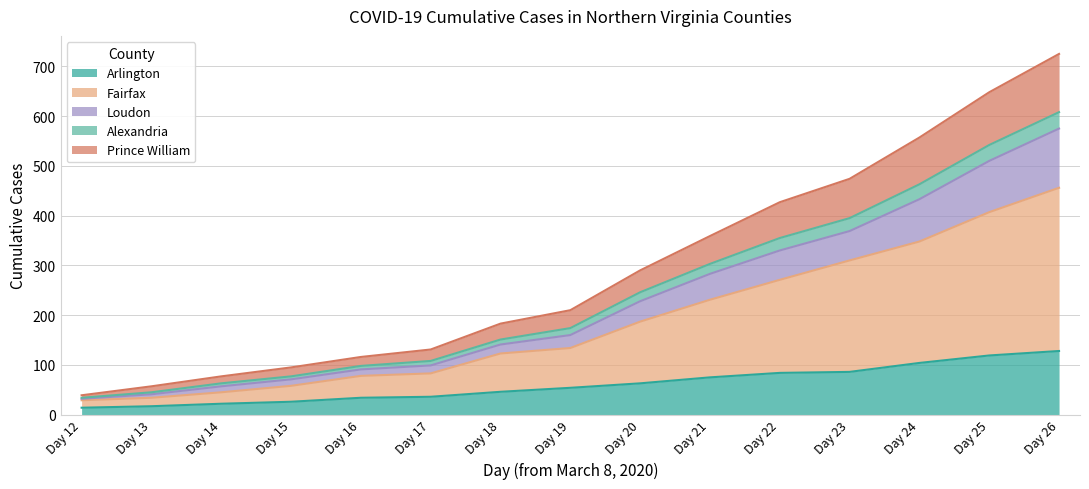

True or false: Fairfax and Loudon cross at least once.

False